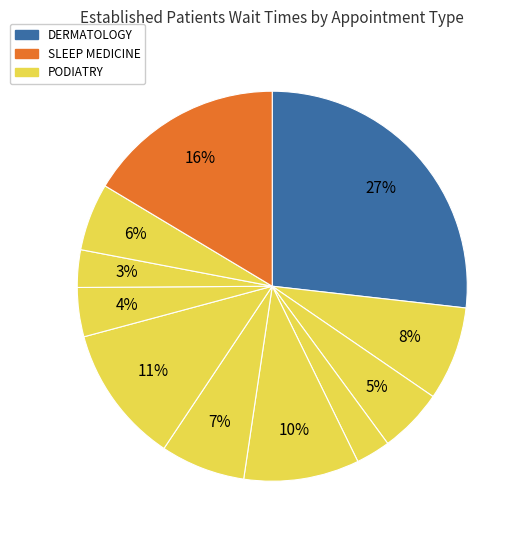

How many slices are in this pie chart?

11